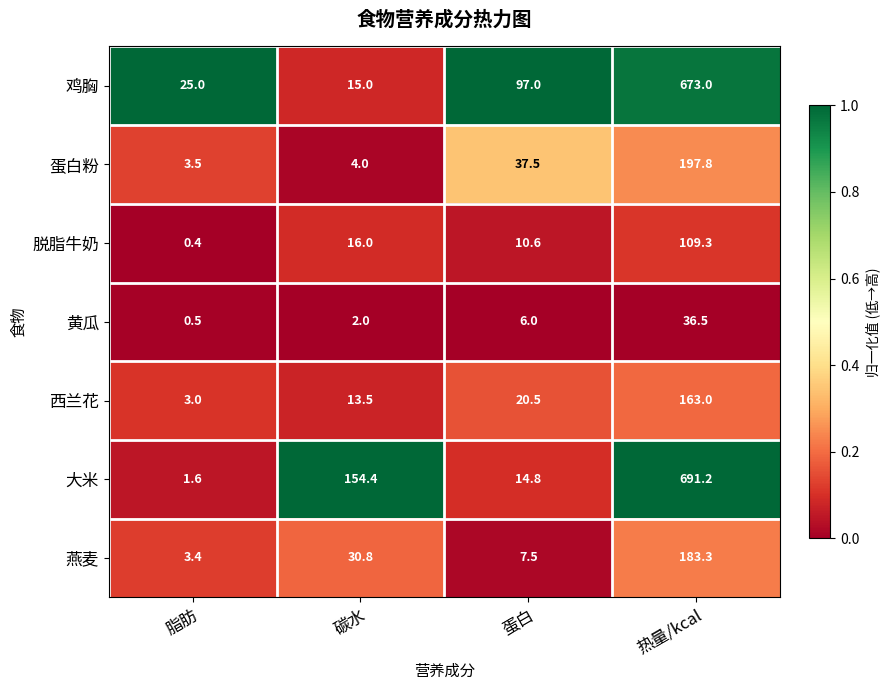

What is the total value across all series at 脂肪?

37.4